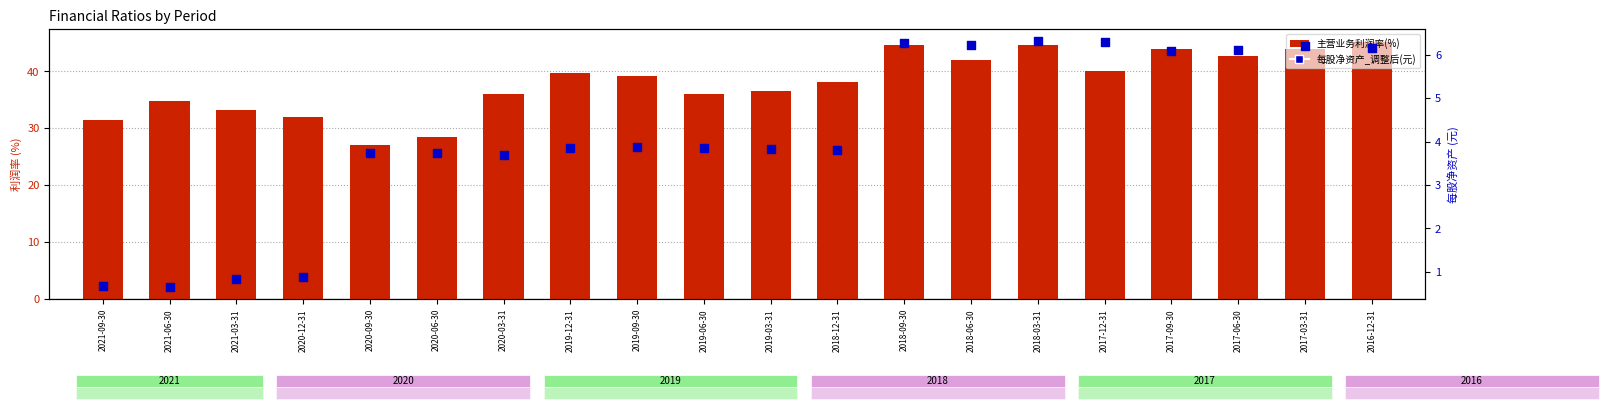

At which category is the sum across all series the highest?

2016-12-31